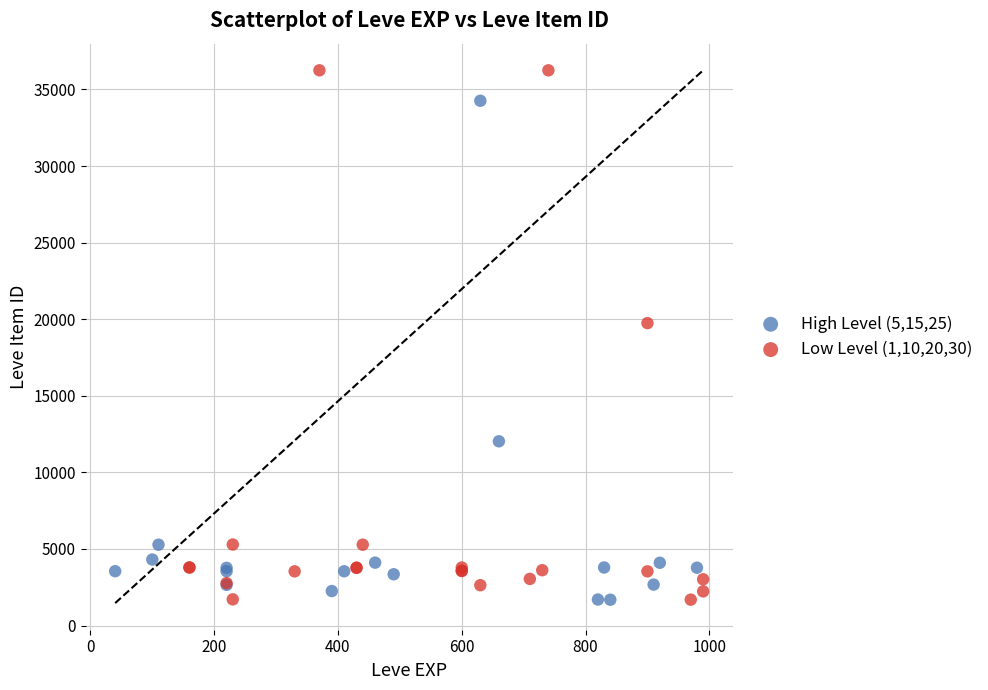

Which series has the widest spread of Y values?

Low Level (1,10,20,30)